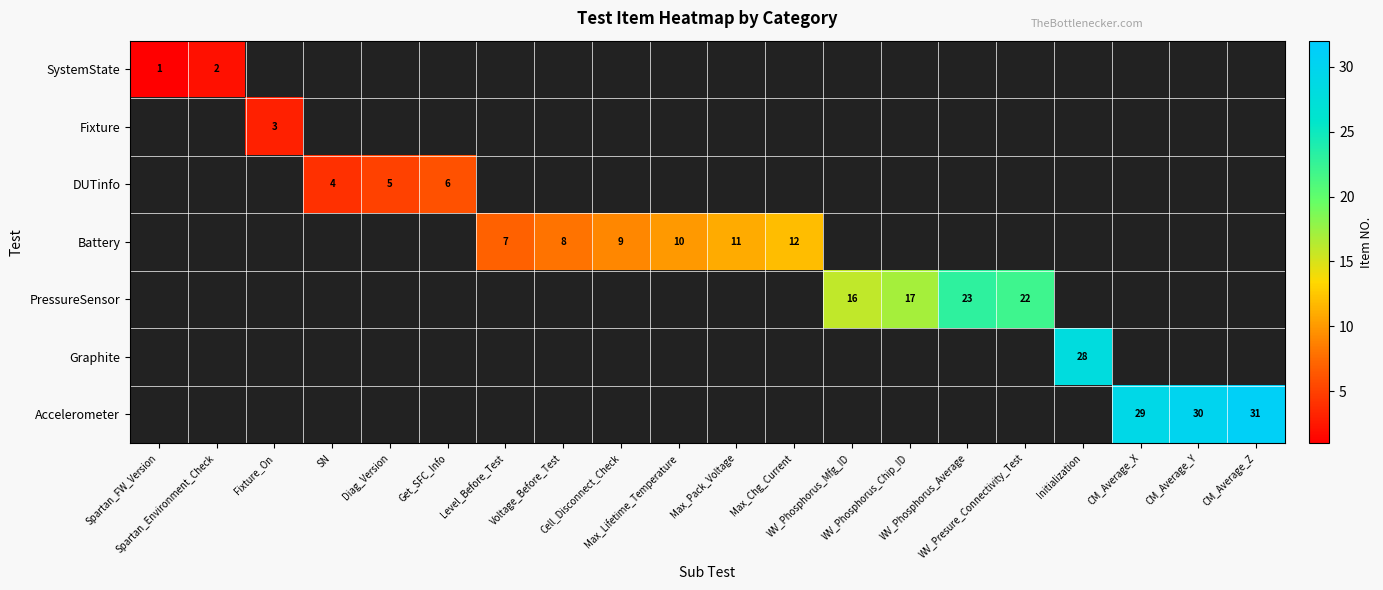

How many data points does each series have?

20